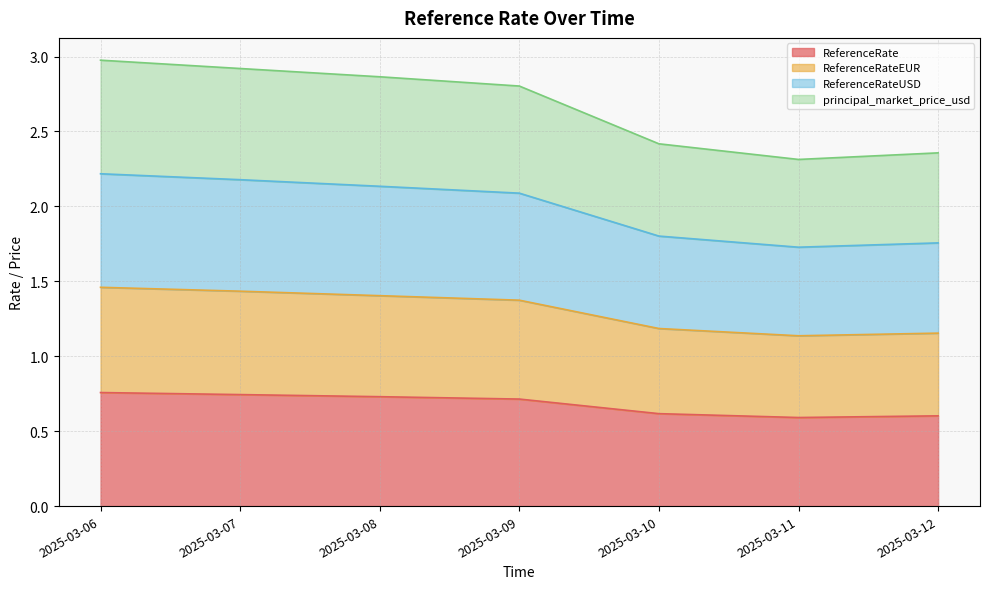

Which label corresponds to the smallest value in the chart?

2025-03-11